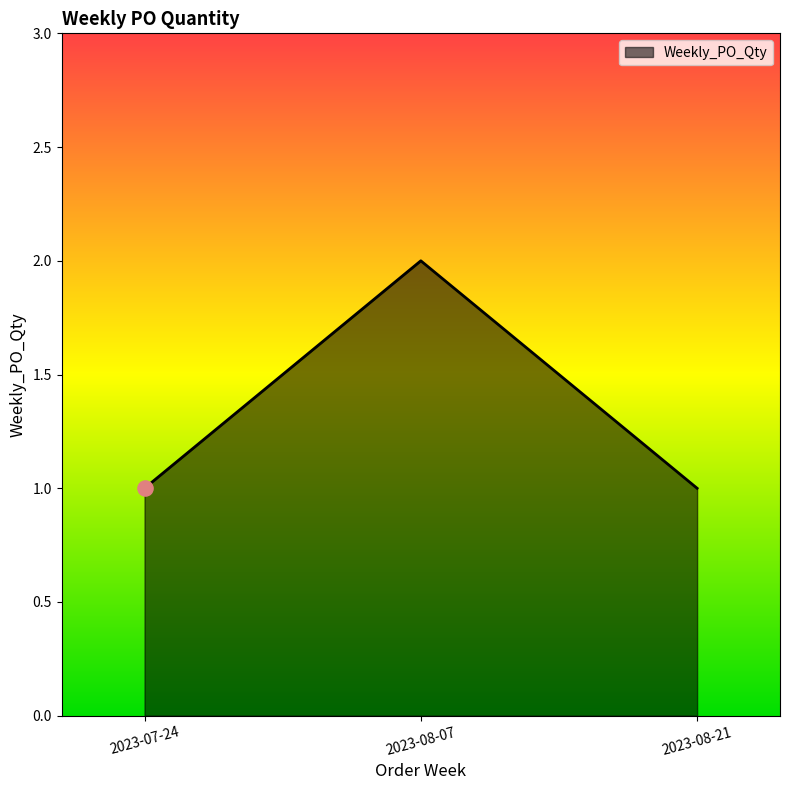

What is the change in value from 2023-07-24 to 2023-08-07?

+1